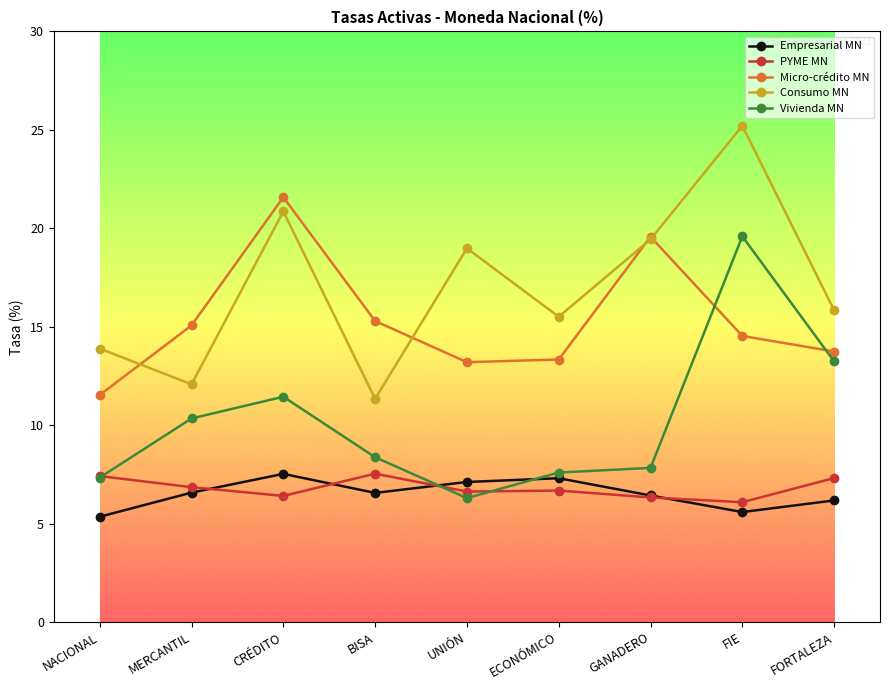

What is the difference between the highest and lowest values at BISA?

8.7